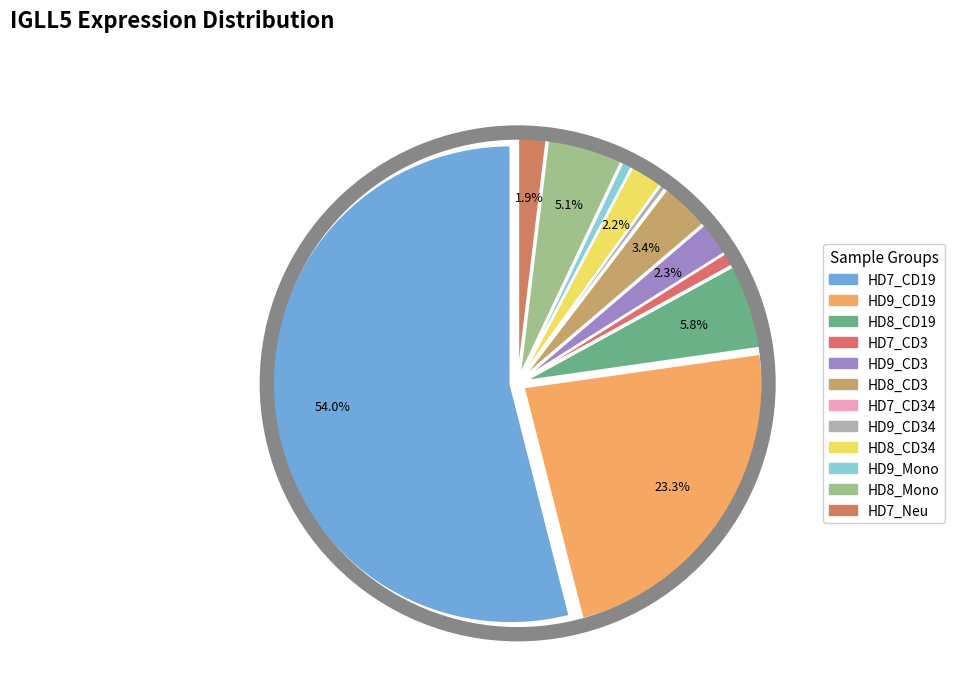

Which category accounts for the majority?

HD7_CD19